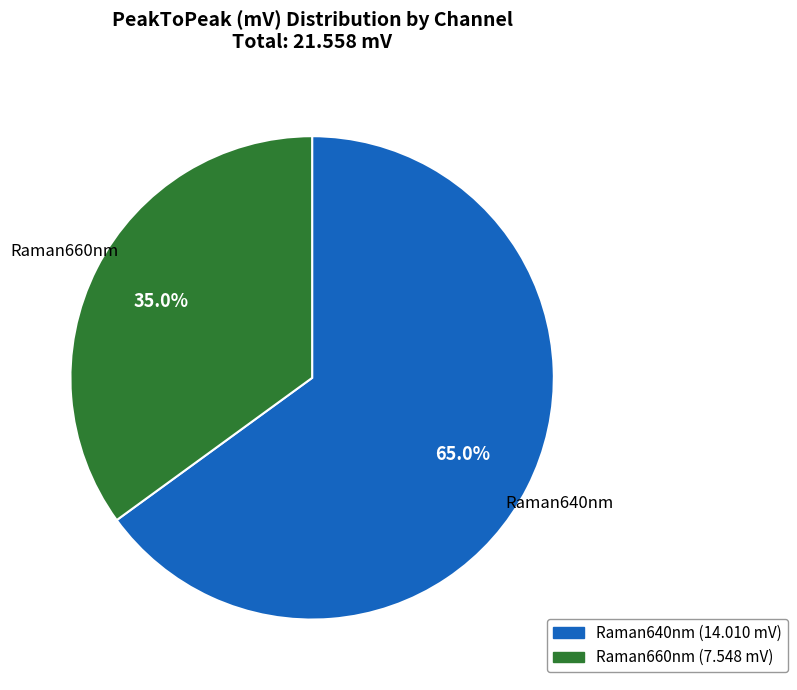

Does any single category account for the majority?

Yes